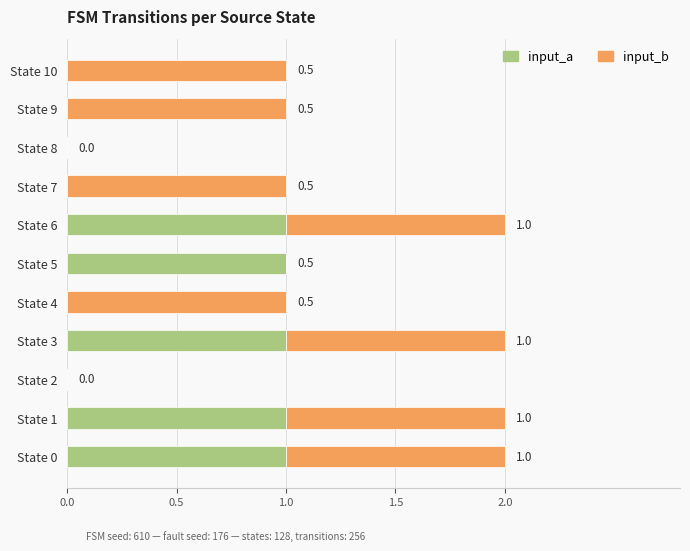

What is the sum of all input_a values?

5